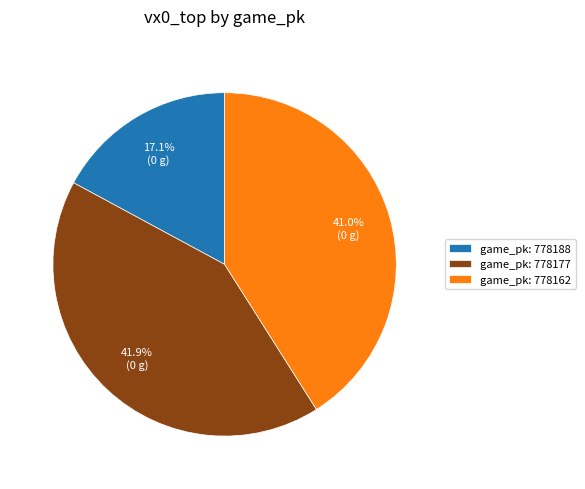

Which category has the smallest portion of the pie?

game_pk: 778188